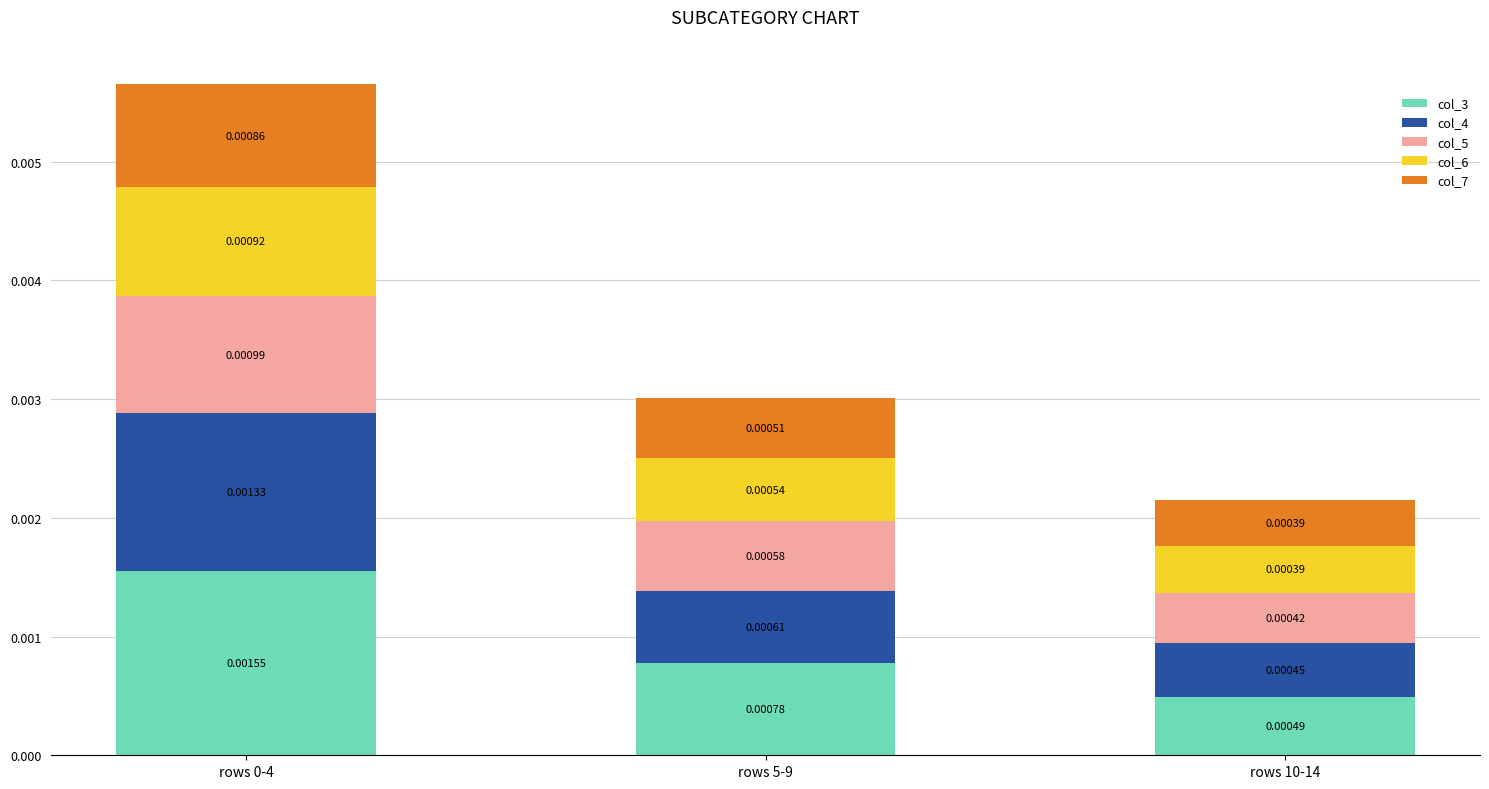

What are all the series names shown in the legend?

col_3, col_4, col_5, col_6, col_7